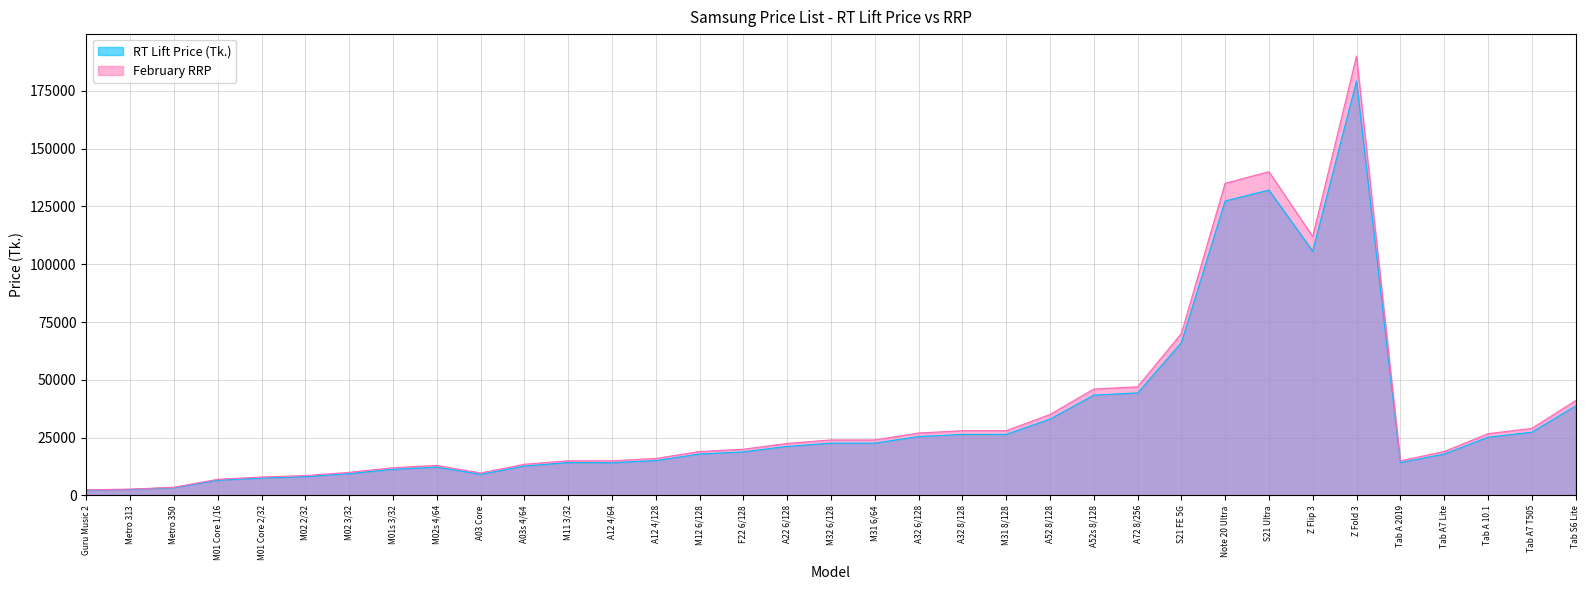

The value of RT Lift Price (Tk.) at M02 2/32 is 8110. True or false?

True